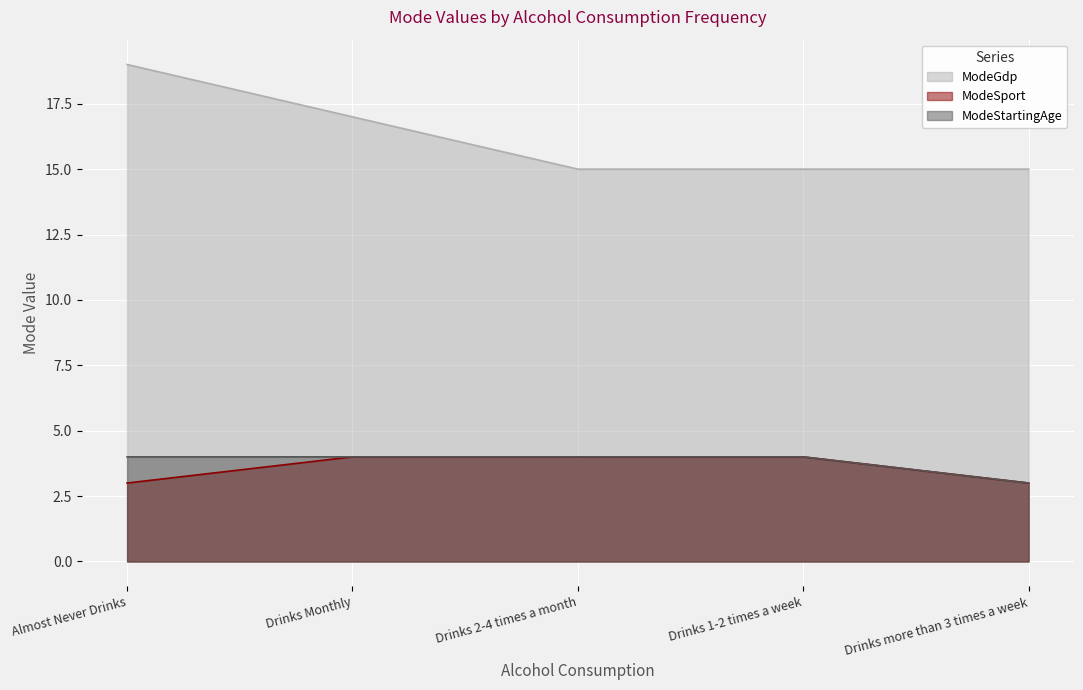

Is the value of ModeSport at Drinks 2-4 times a month greater than the value of ModeStartingAge at Almost Never Drinks?

No